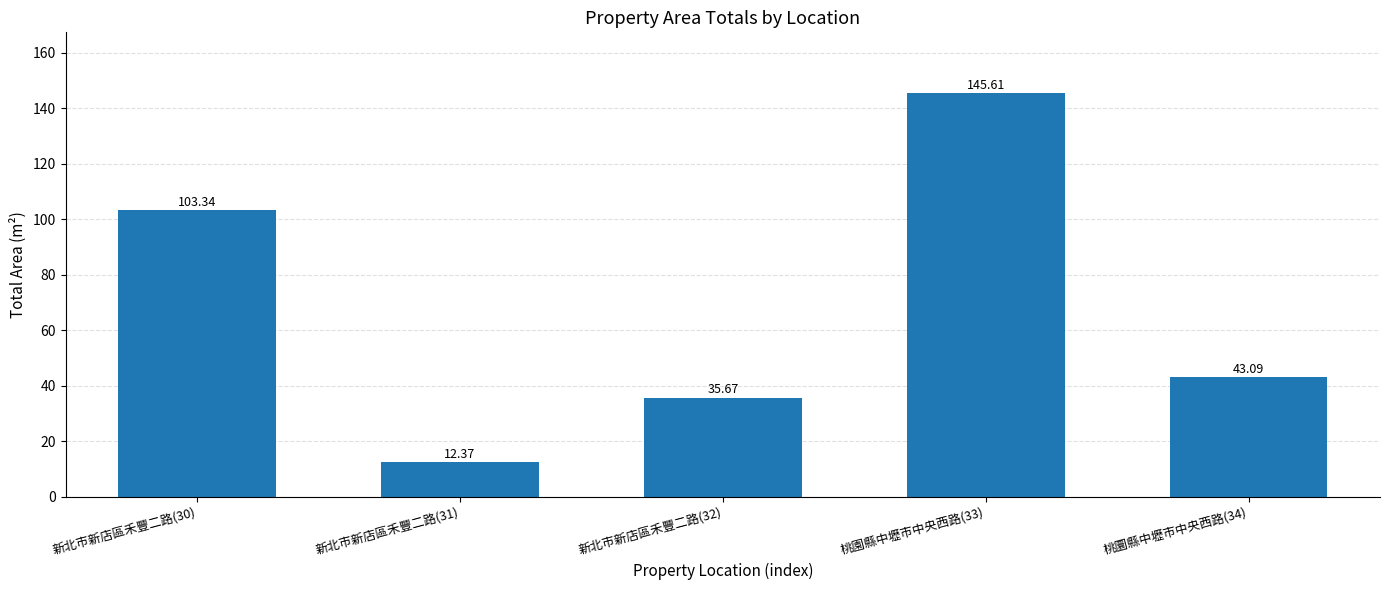

What is the greatest value displayed?

145.6